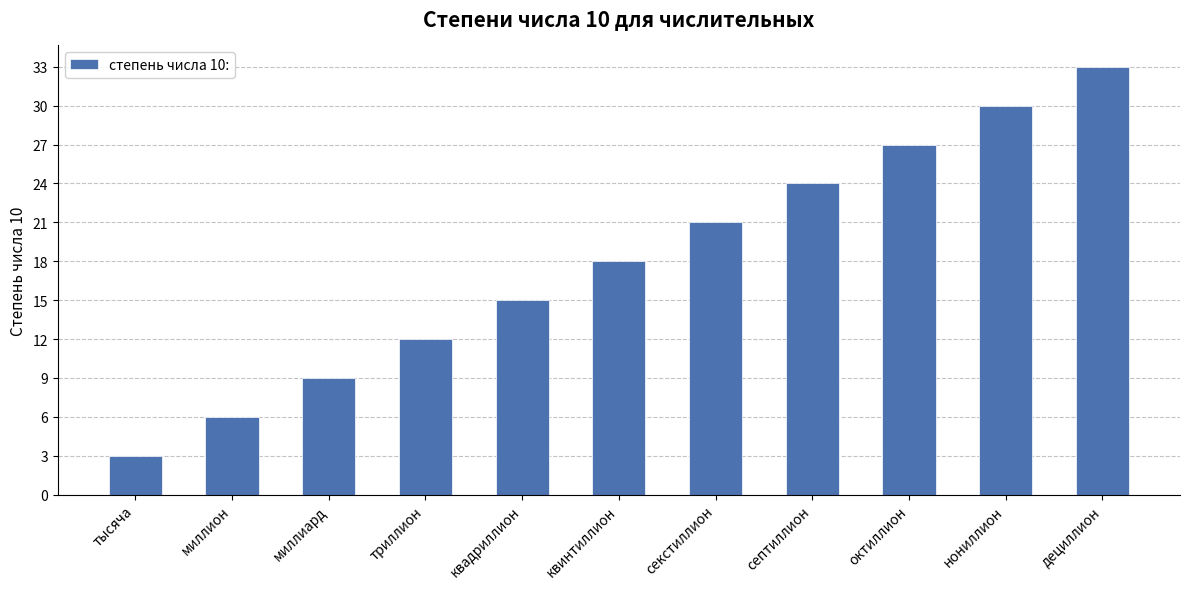

How many series are shown in this chart?

1